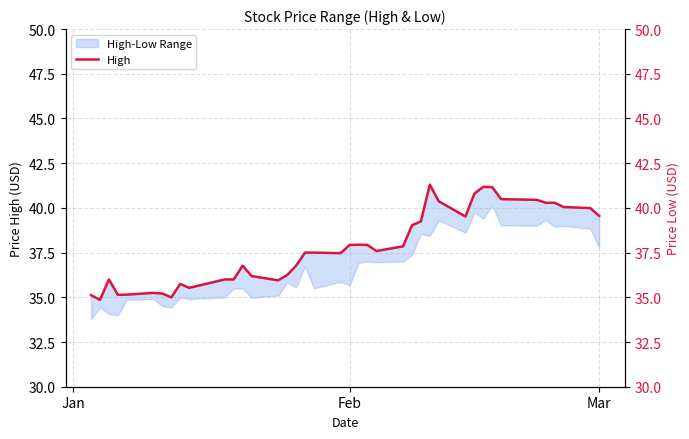

How many lines are shown in the chart?

1